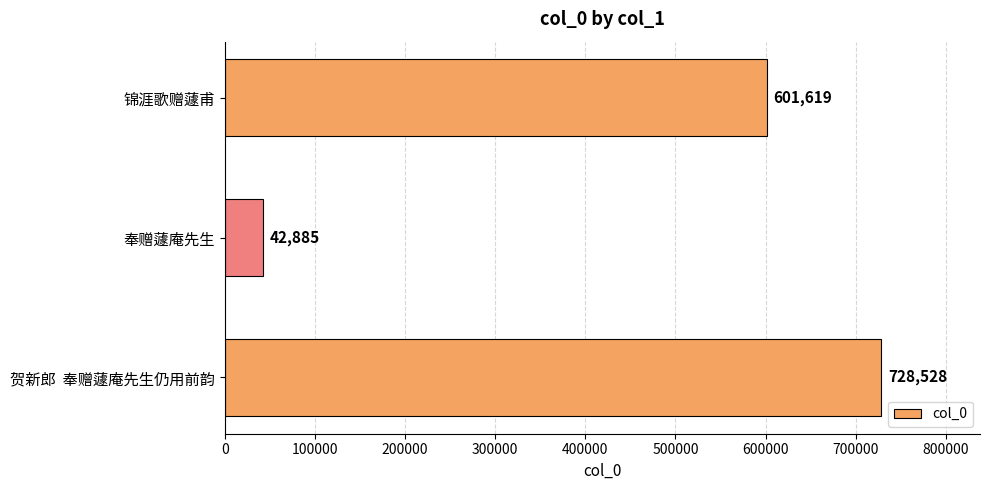

The value at 锦涯歌赠蘧甫 is 601619. True or false?

True